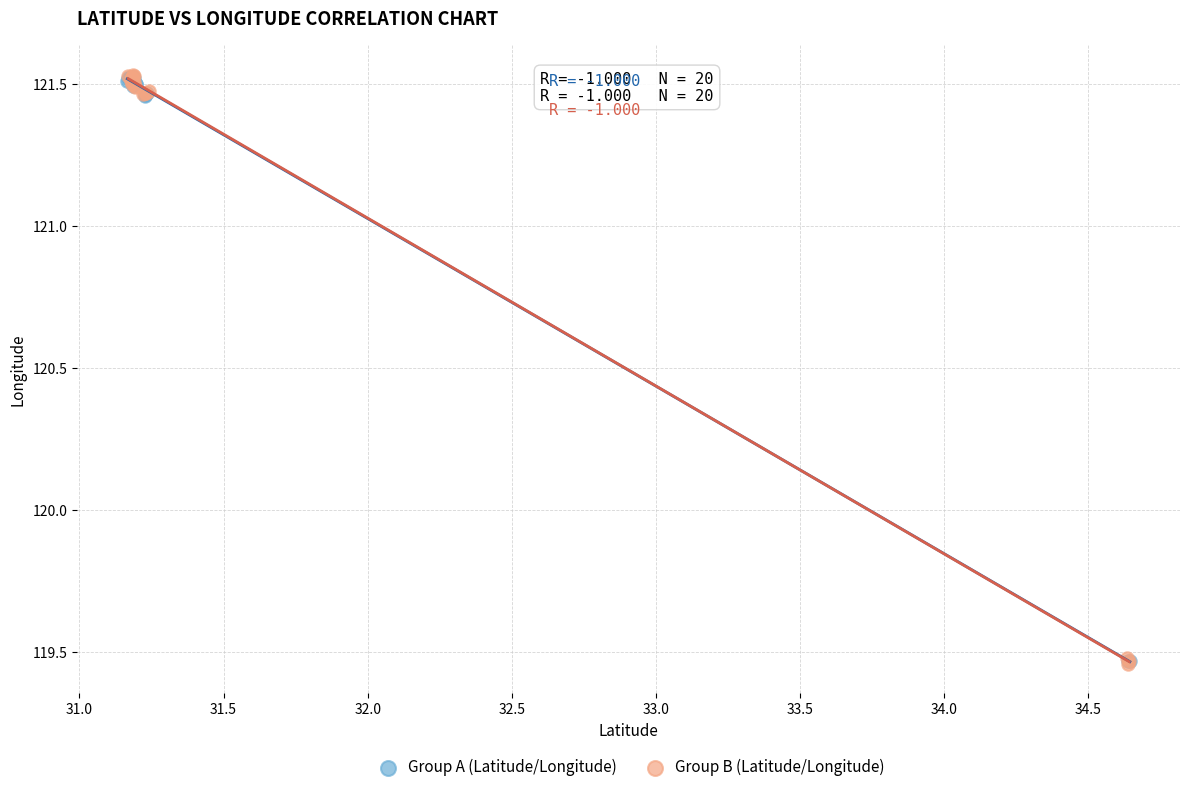

What are all the series names shown in the legend?

Group A (Latitude/Longitude), Group B (Latitude/Longitude)